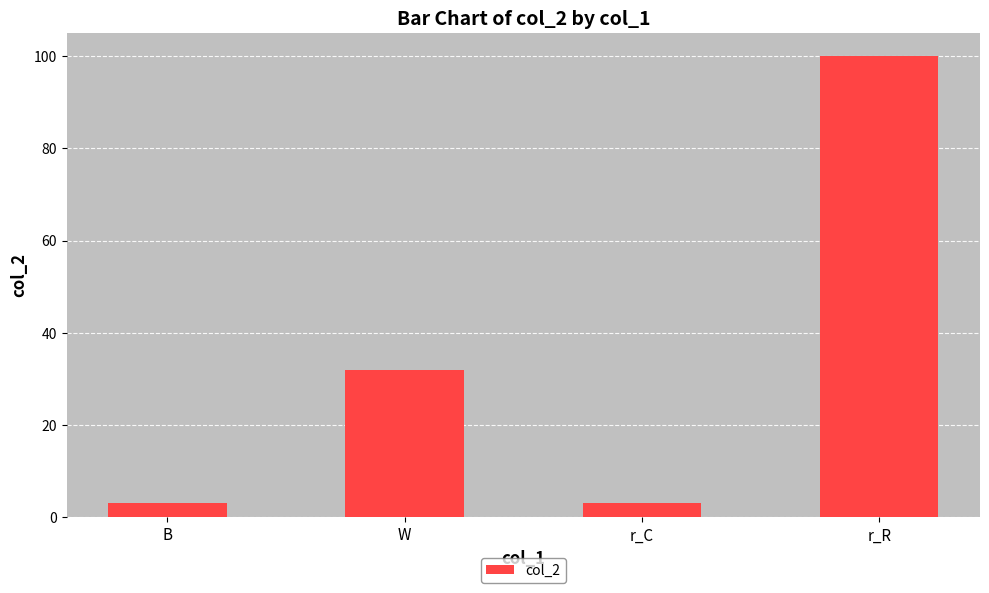

How many data points are less than 32?

2